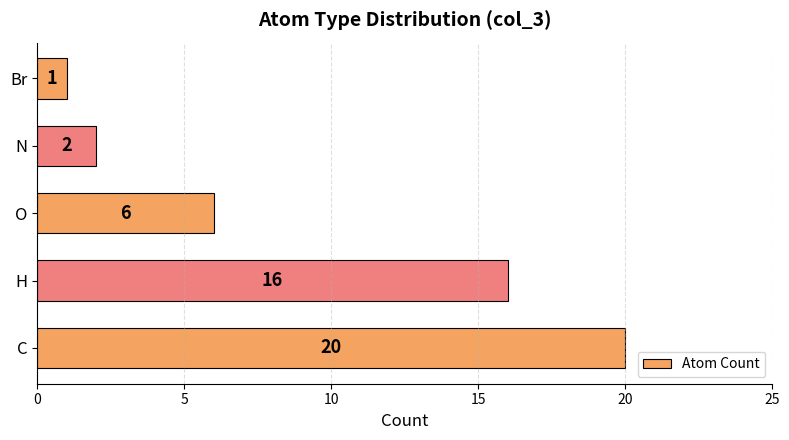

What is the change in value from C to N?

-18